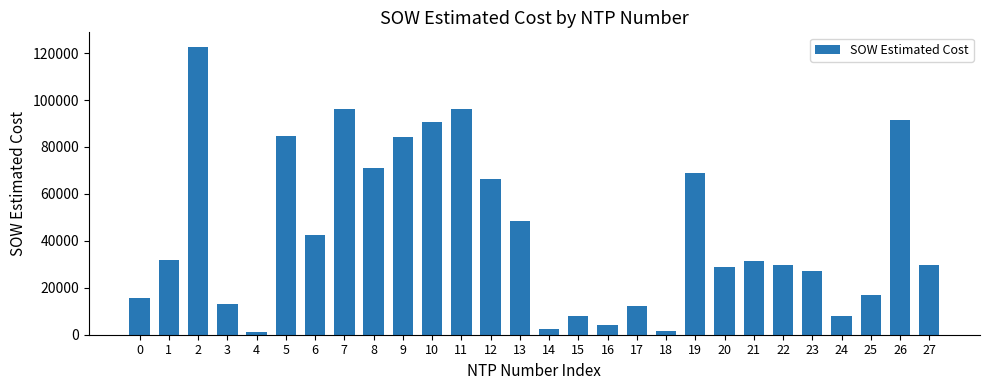

Which has a higher value, 21 or 15?

21